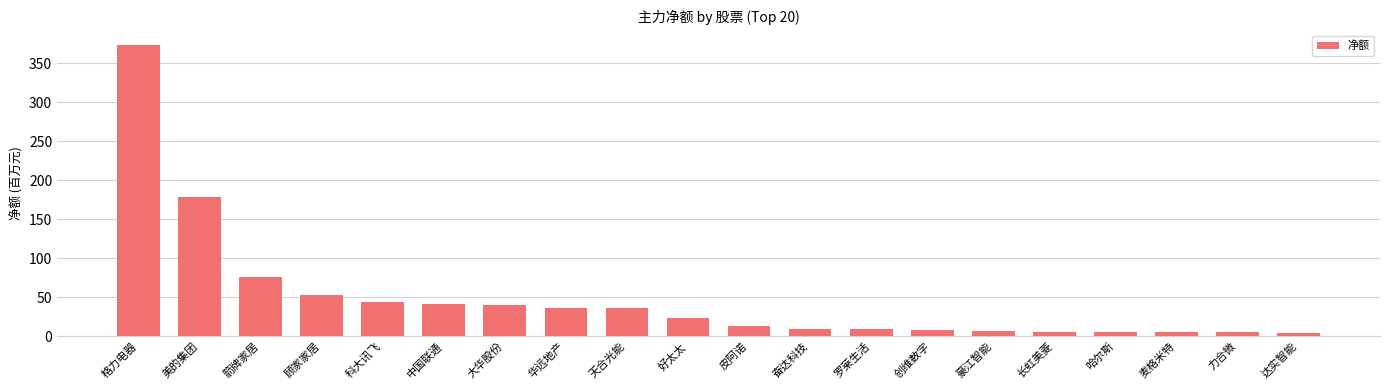

What is the label of the 3rd bar from the right?

麦格米特